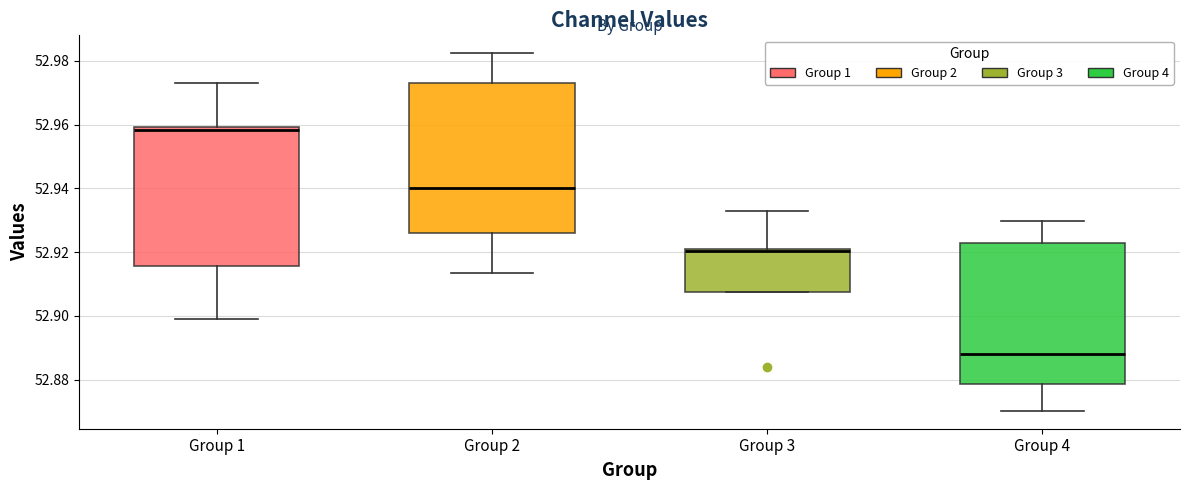

Which box has the highest median line?

Group 1